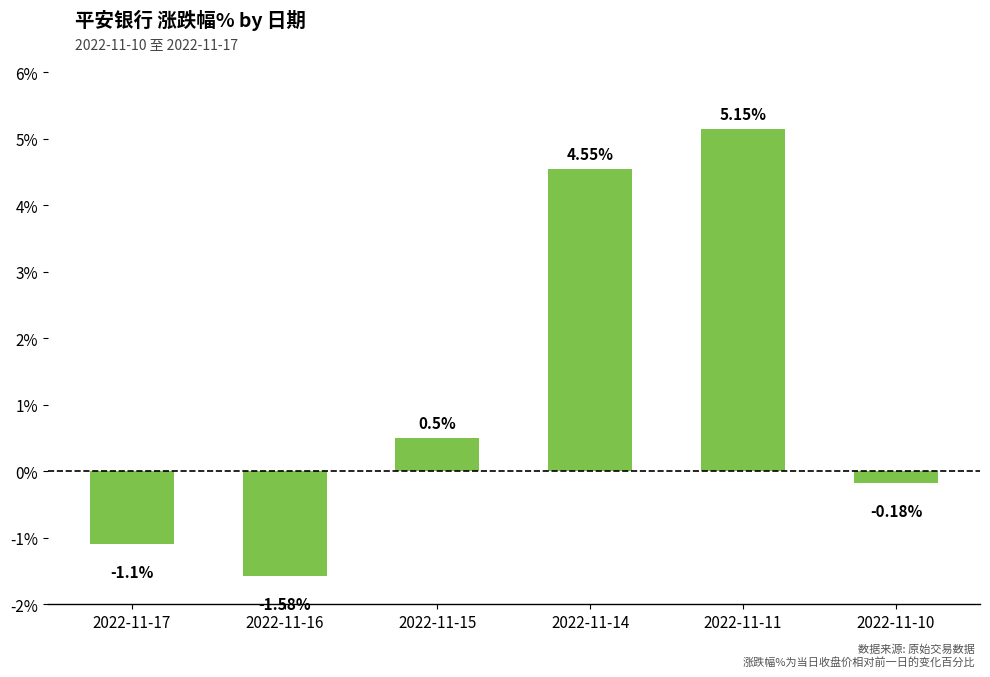

Count the number of data series in this chart.

1